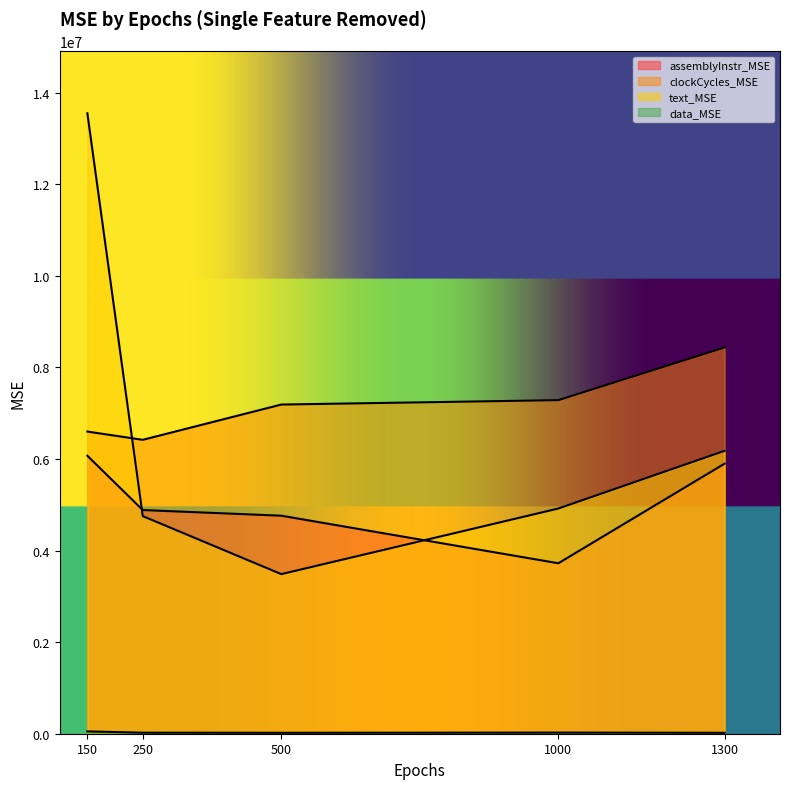

Which category has the lowest value in the assemblyInstr_MSE series?

1000